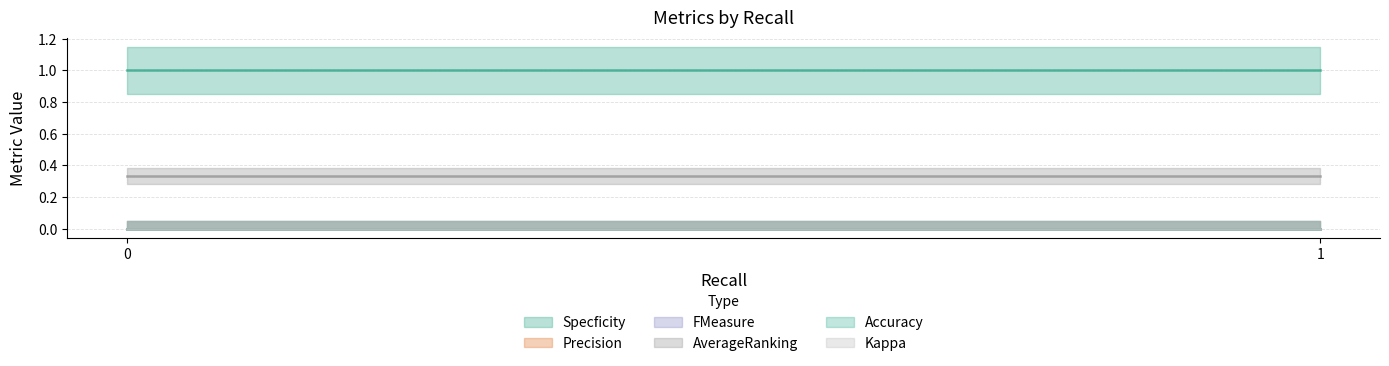

The AverageRanking series shows 0.3 at 1. True or false?

True